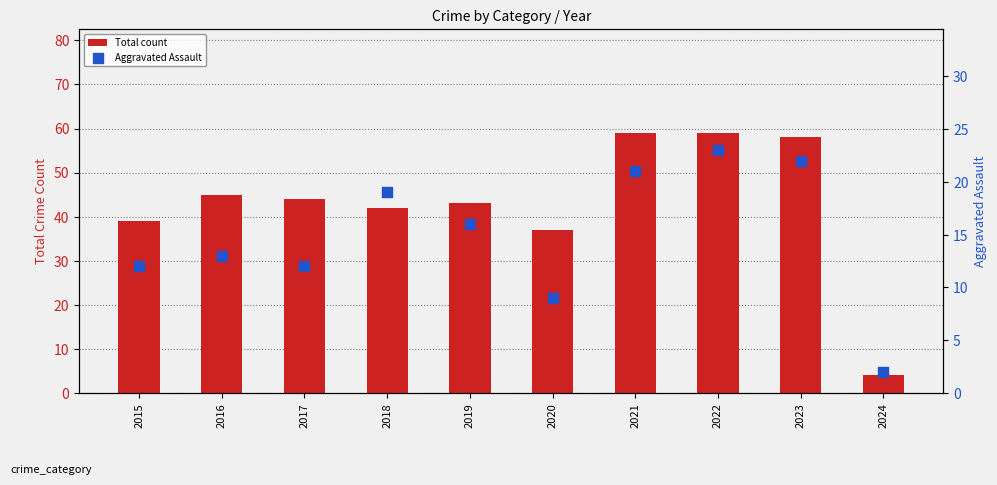

At which category is the sum across all series the highest?

2022